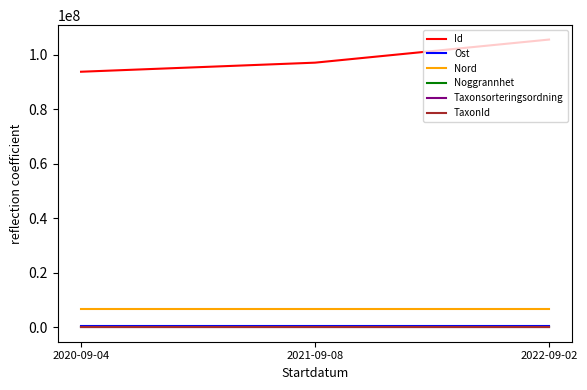

Read the Id value at 2021-09-08.

97080149.0